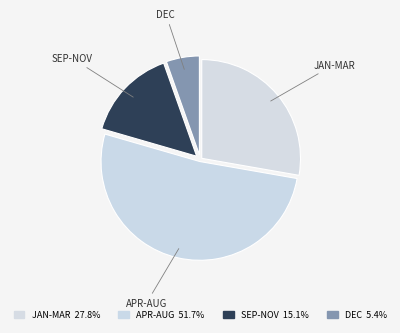

Is there any slice that represents more than half of the pie?

Yes